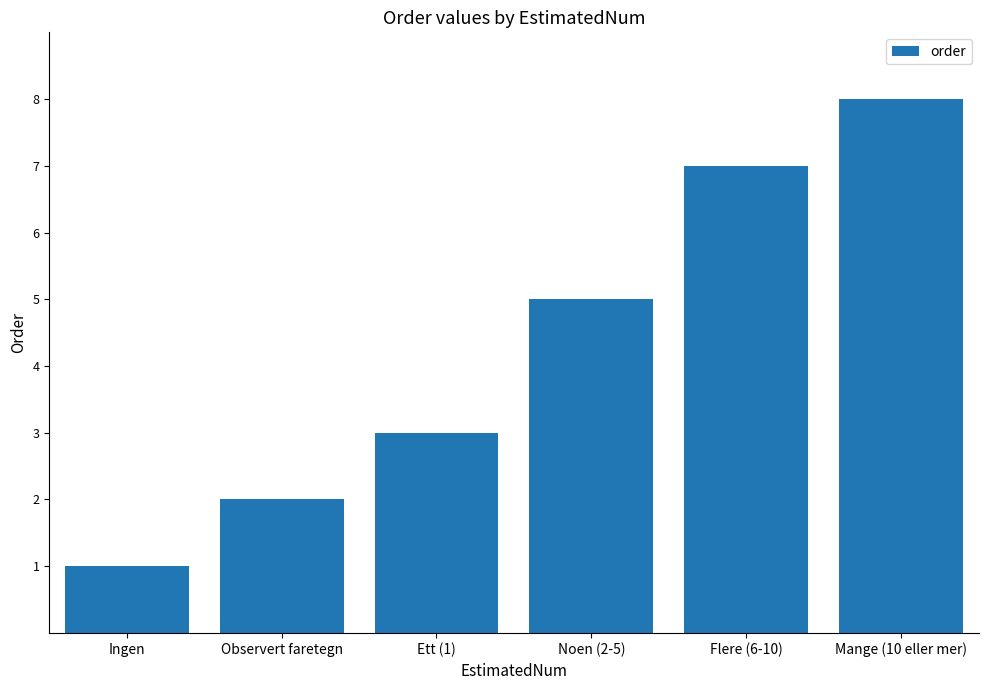

Which label corresponds to the smallest value in the chart?

Ingen